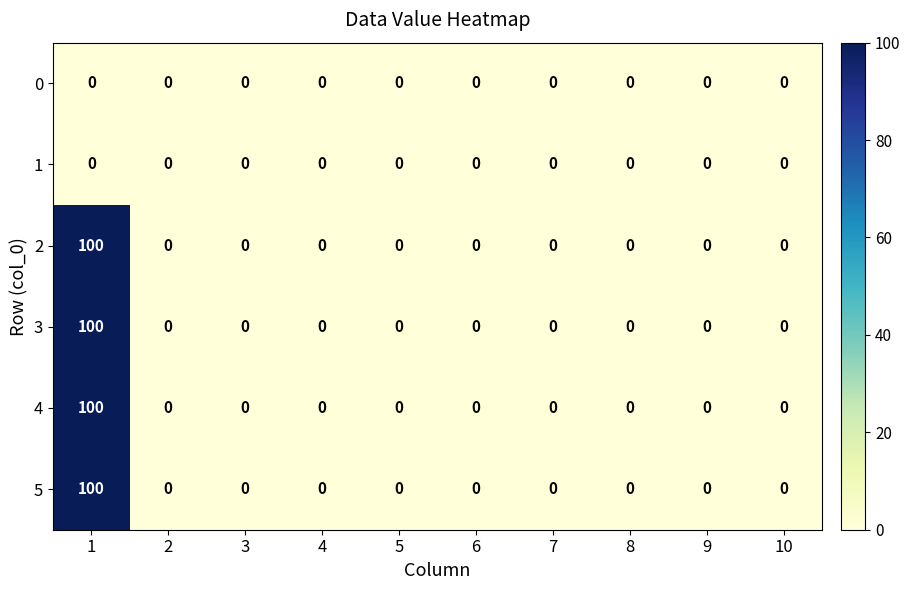

Is it true that 4 equals -65 at 2?

False